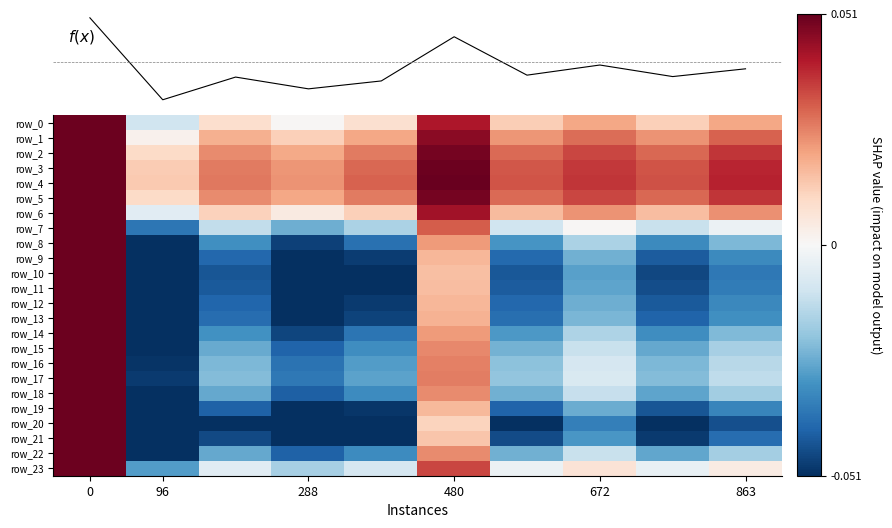

Count the number of categories in the chart.

10